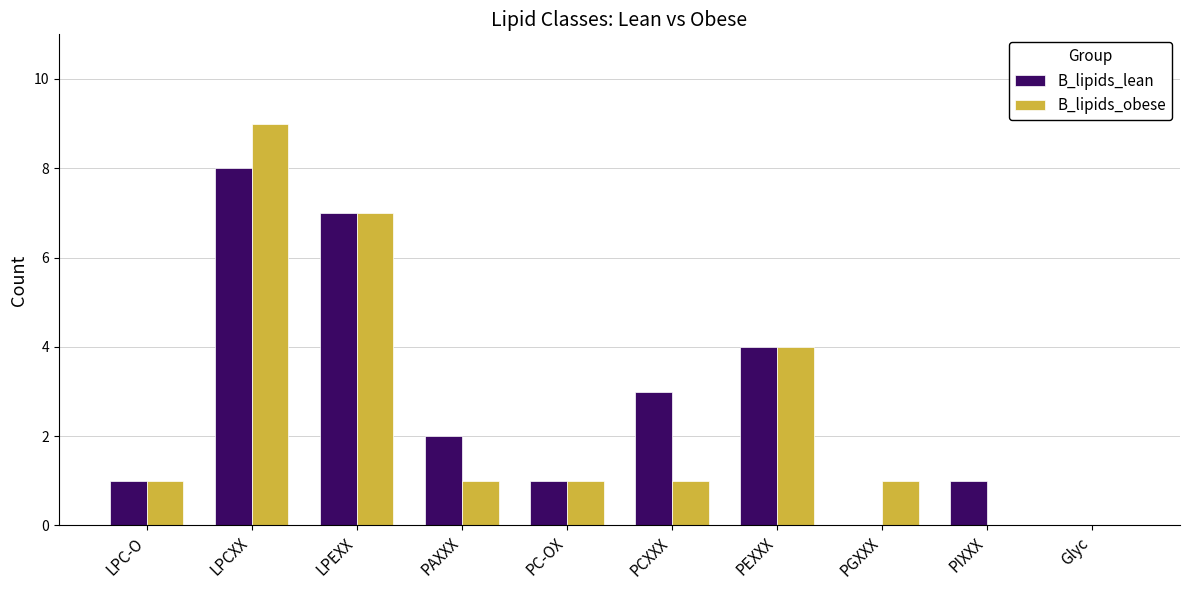

What is the sum of all B_lipids_lean values?

27